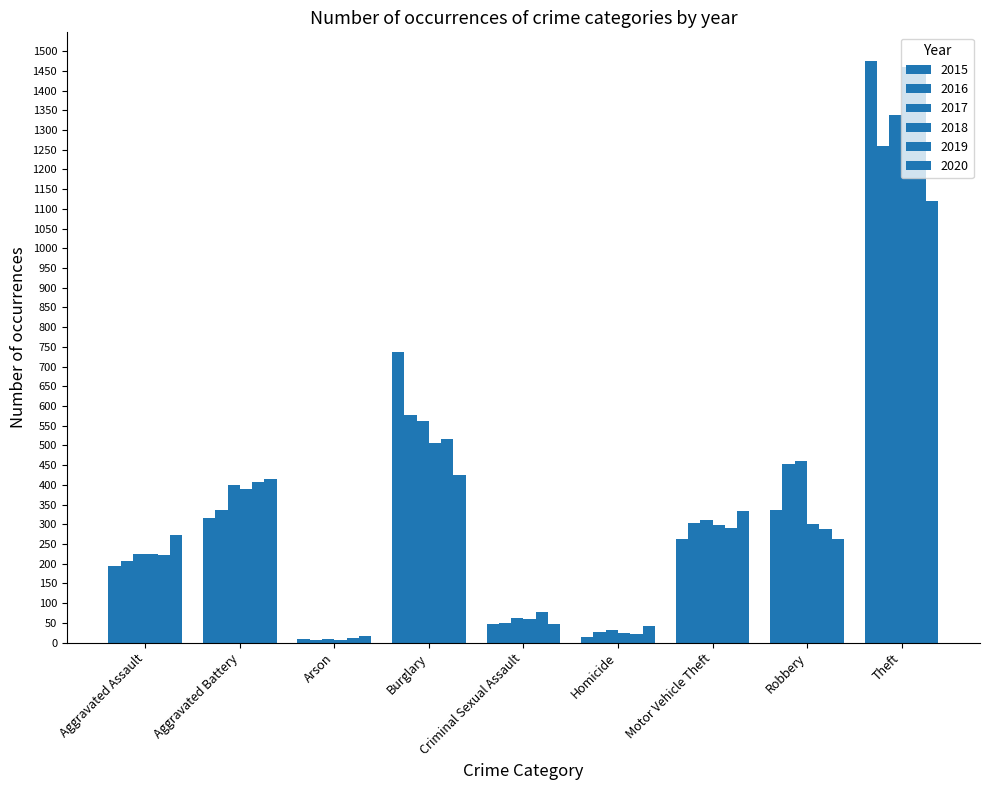

At Aggravated Assault, list the series in order from largest to smallest.

2020, 2017, 2018, 2019, 2016, 2015